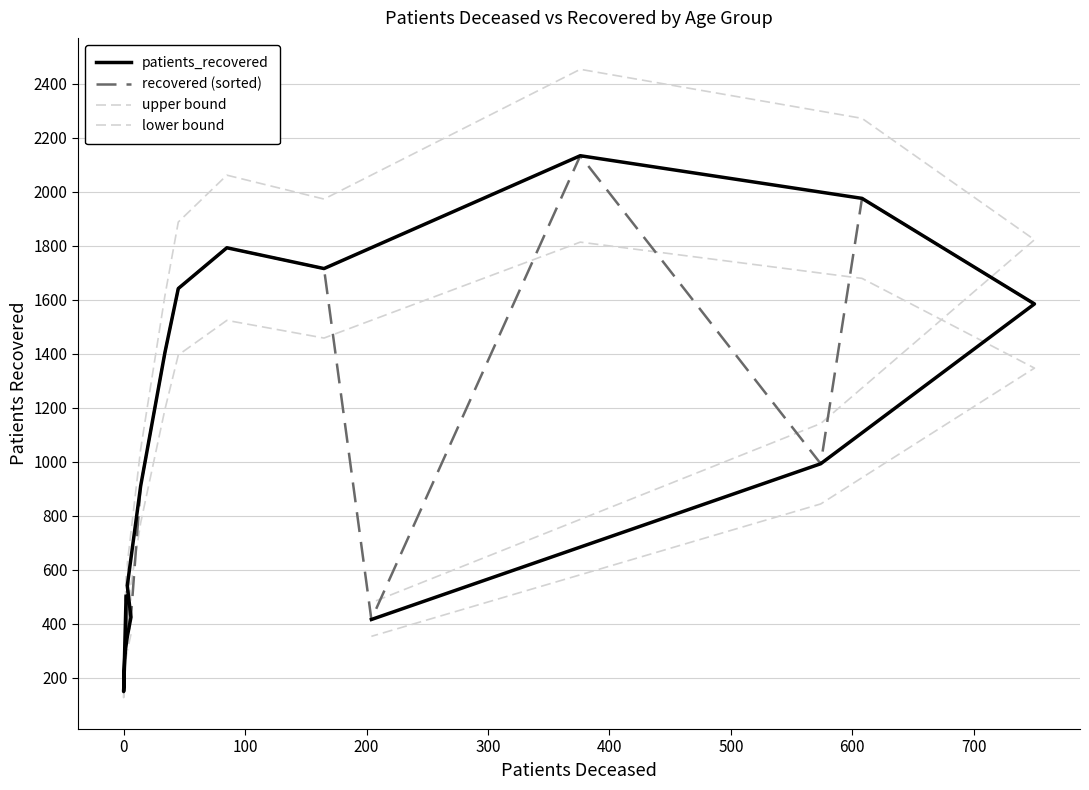

Which series has the largest total across all categories?

upper bound